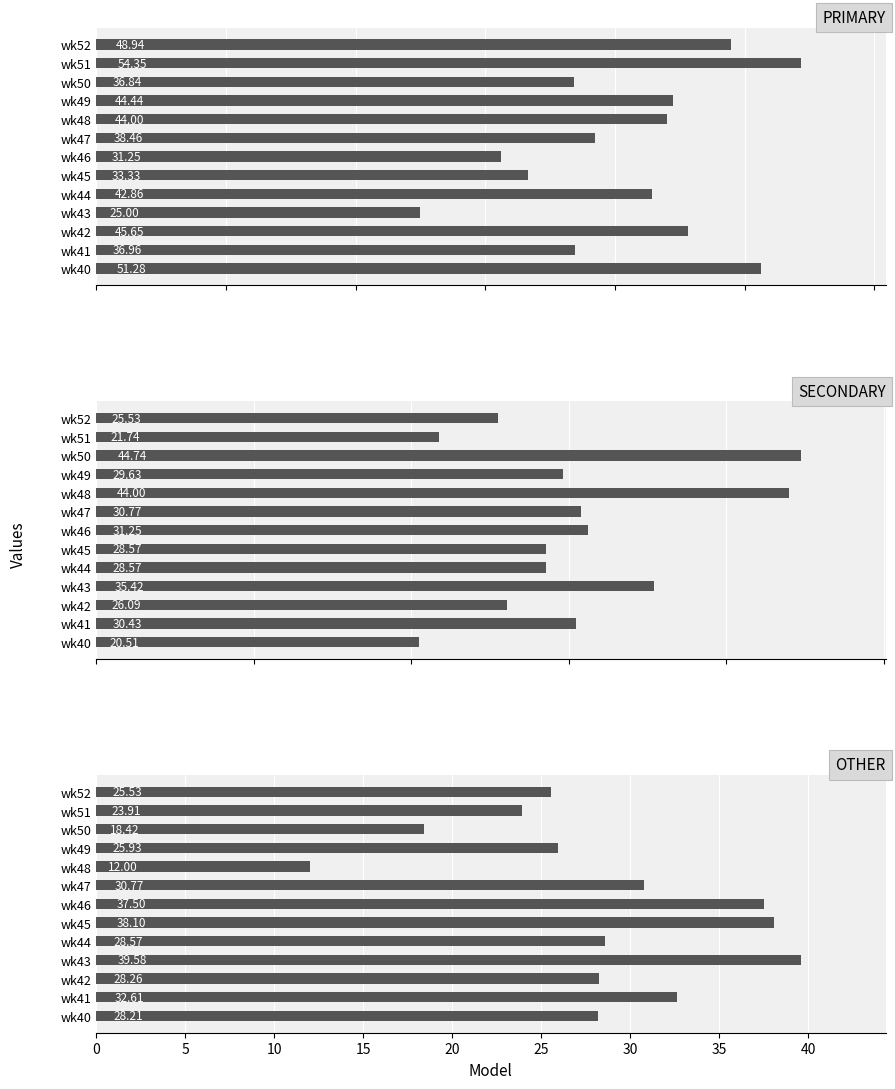

How many data points in OTHER are less than 28?

5